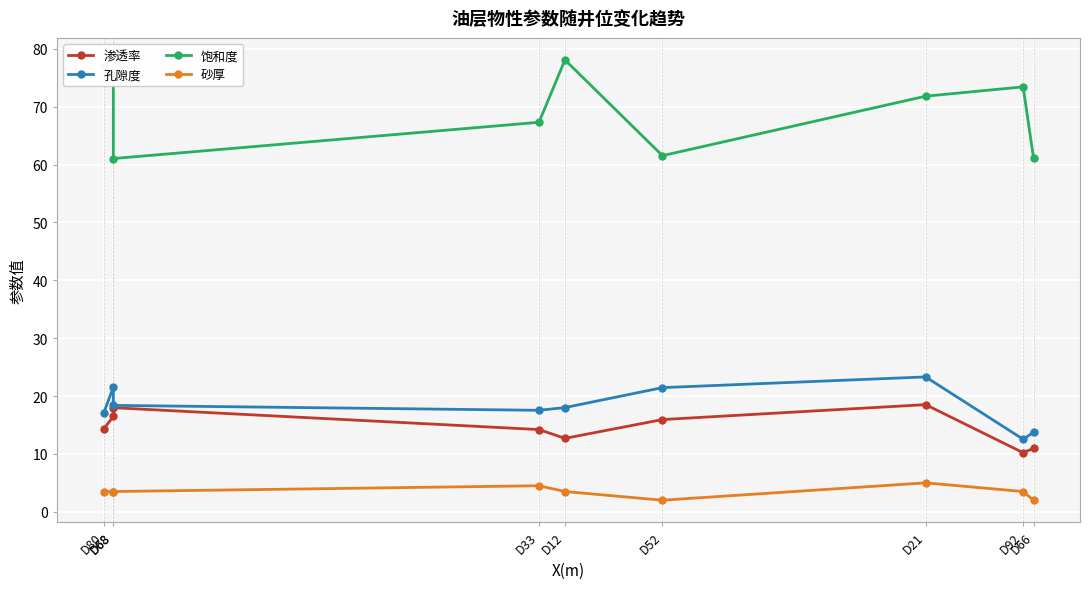

Reading right to left, extract all data points from this chart.

渗透率: 11.0	10.2	18.5	15.9	12.7	14.2	18.0	16.5	14.3
孔隙度: 13.7	12.5	23.3	21.5	18.0	17.5	18.4	21.5	17.0
饱和度: 61.2	73.4	71.8	61.5	78.1	67.3	61.0	75.2	77.1
砂厚: 2.0	3.5	5.0	2.0	3.5	4.5	3.5	3.5	3.5